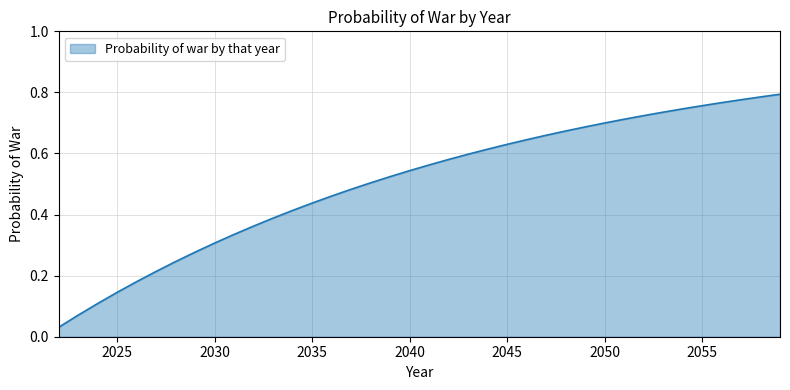

Does the chart display data point markers on the line(s)?

No